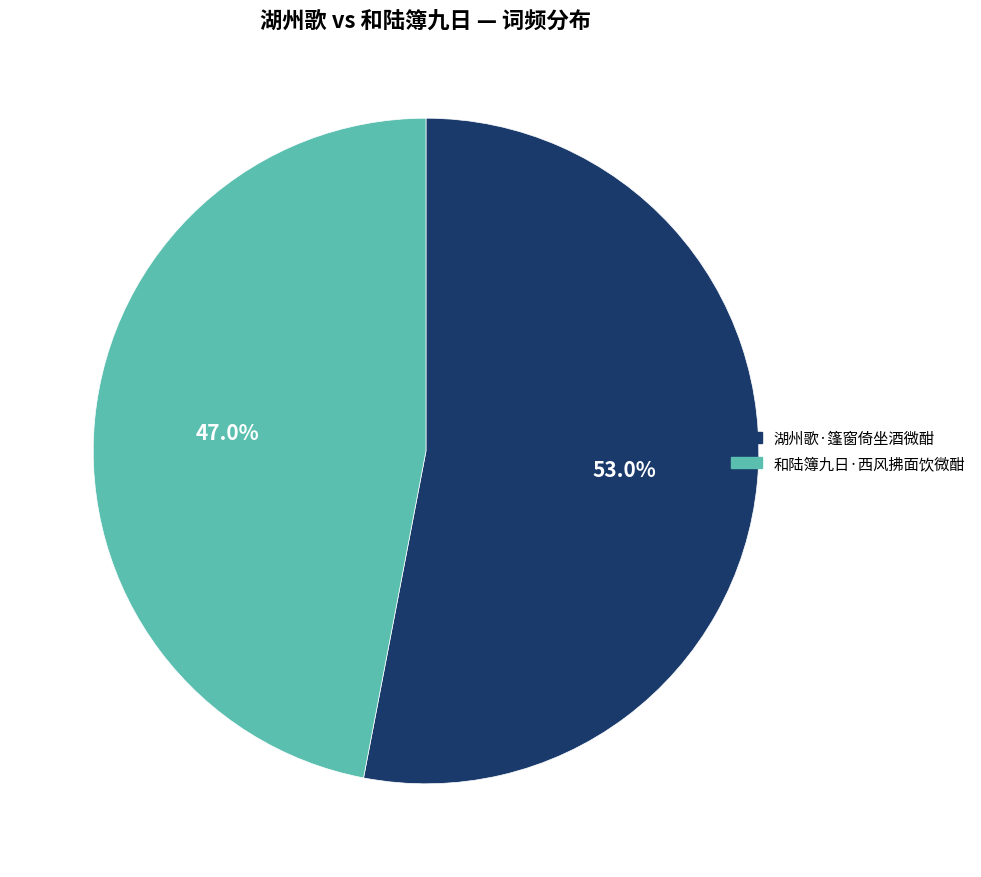

What percentage is the 湖州歌·篷窗倚坐酒微酣 slice, to the nearest percent?

53%